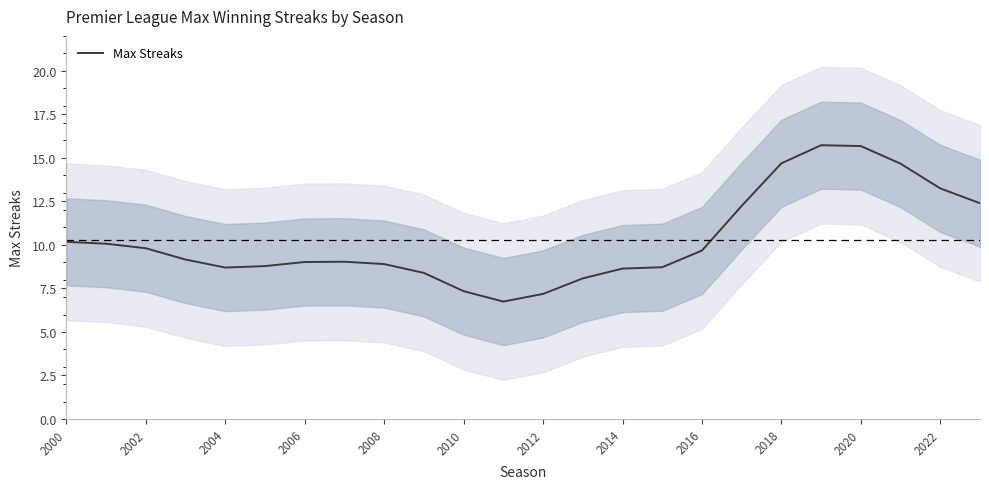

Reading left to right, transcribe all the data shown in this chart.

10.2	10.1	9.8	9.2	8.7	8.8	9.0	9.0	8.9	8.4	7.3	6.7	7.2	8.1	8.6	8.7	9.7	12.2	14.7	15.7	15.7	14.7	13.2	12.4